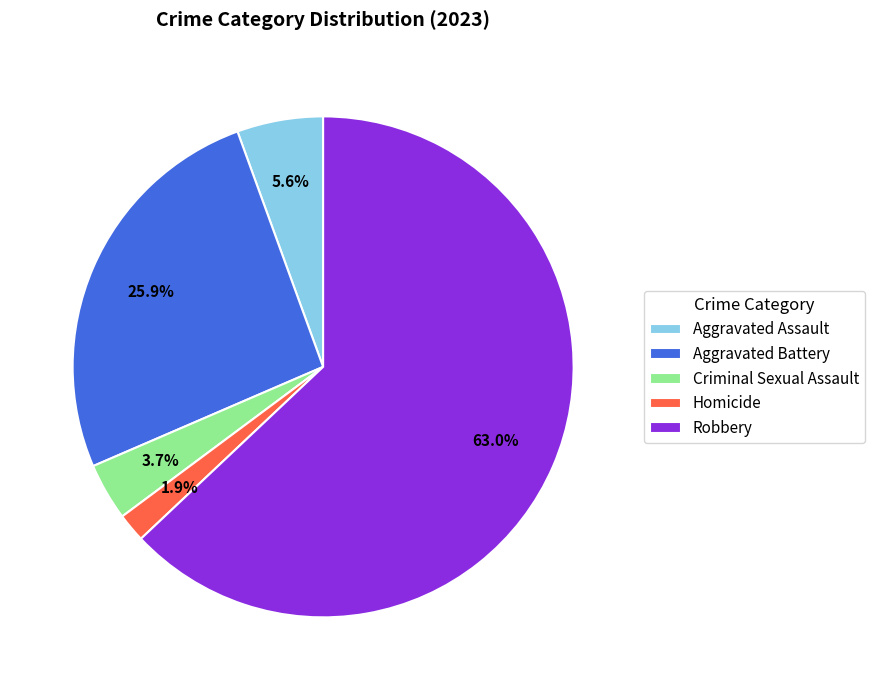

To the nearest percent, what percentage of the pie is Aggravated Battery?

26%